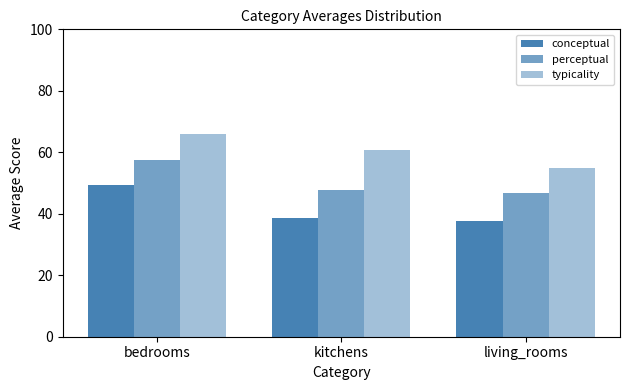

What is the difference between the typicality values at kitchens and living_rooms?

6.0